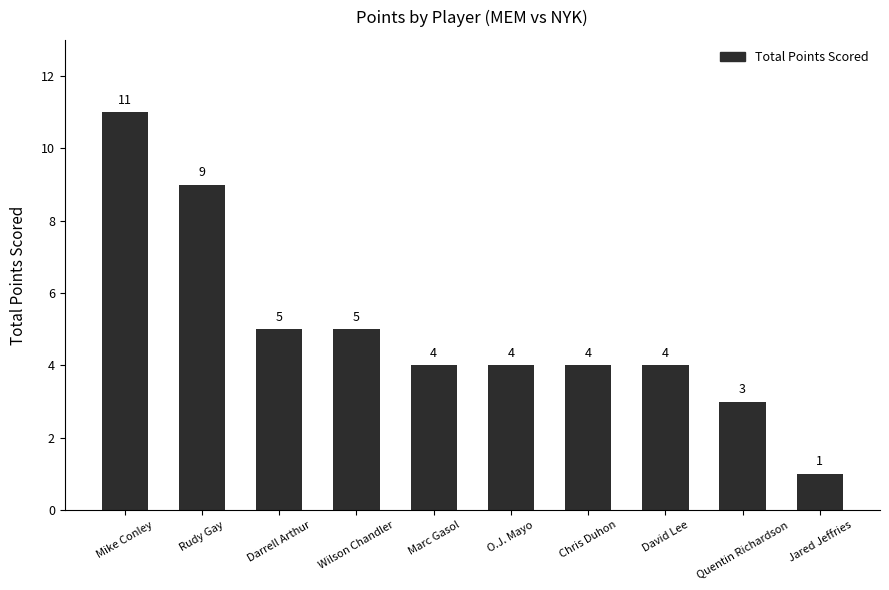

What is the difference between the second highest and second lowest values?

6